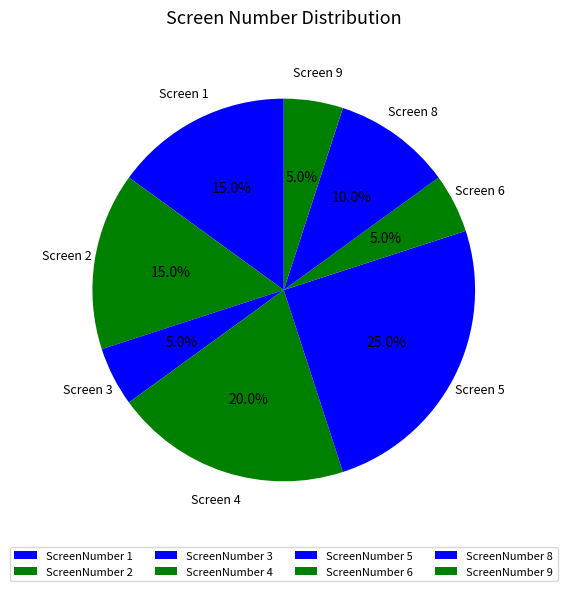

How many segments does this pie chart have?

8